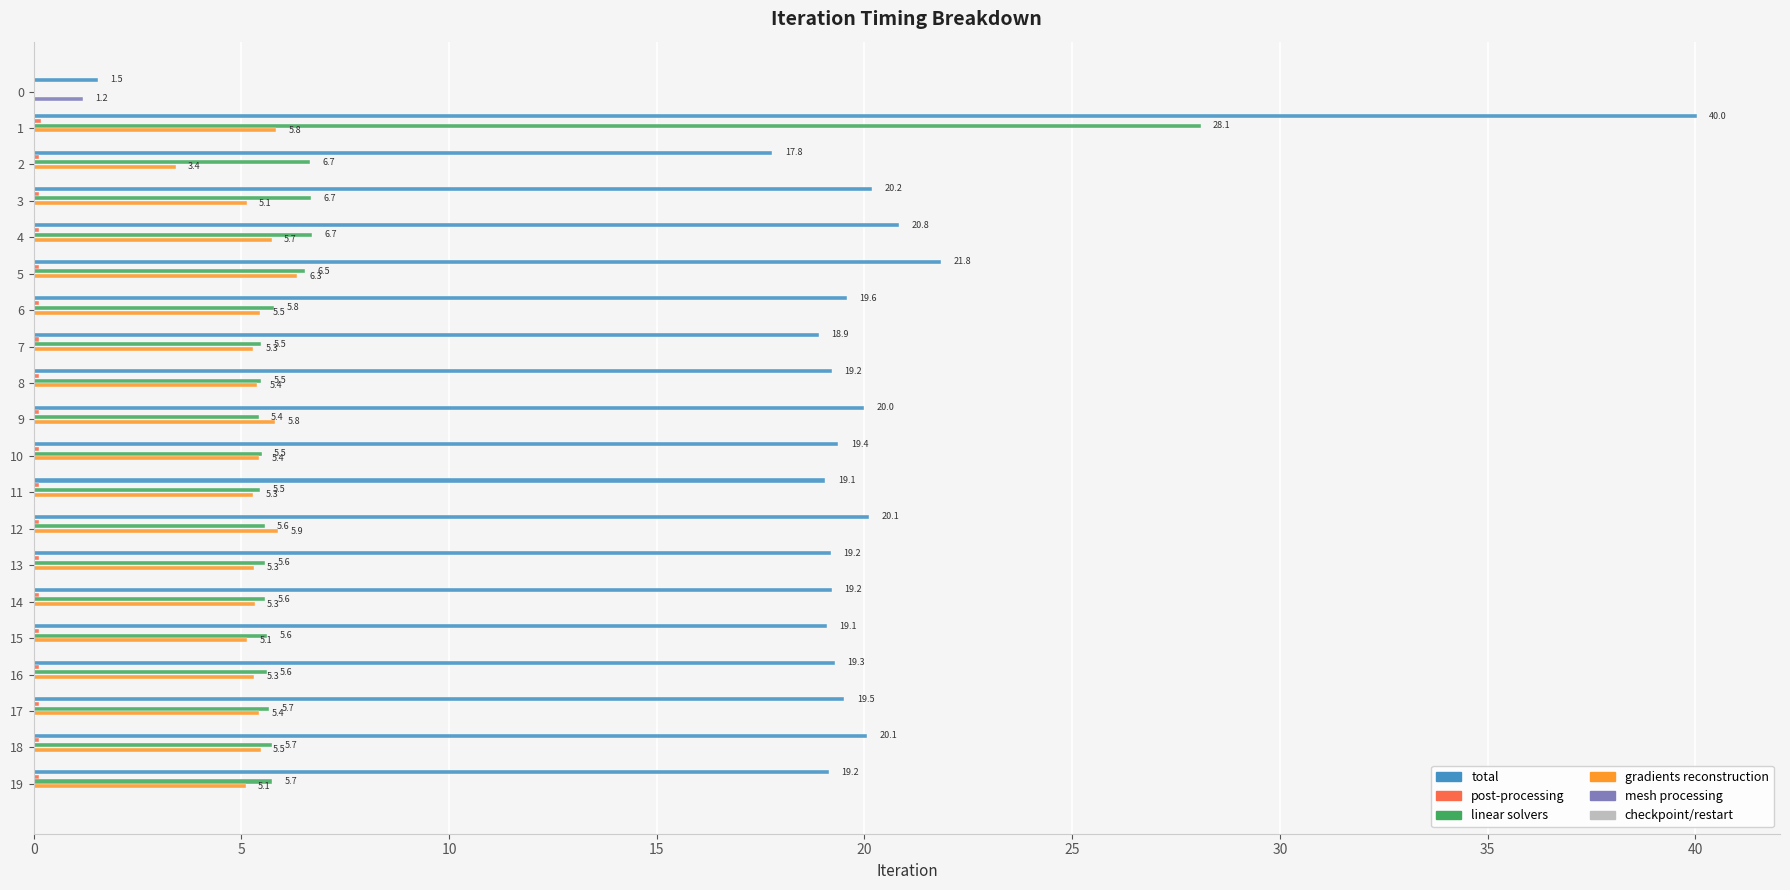

What is the highest value of the linear solvers series?

28.1